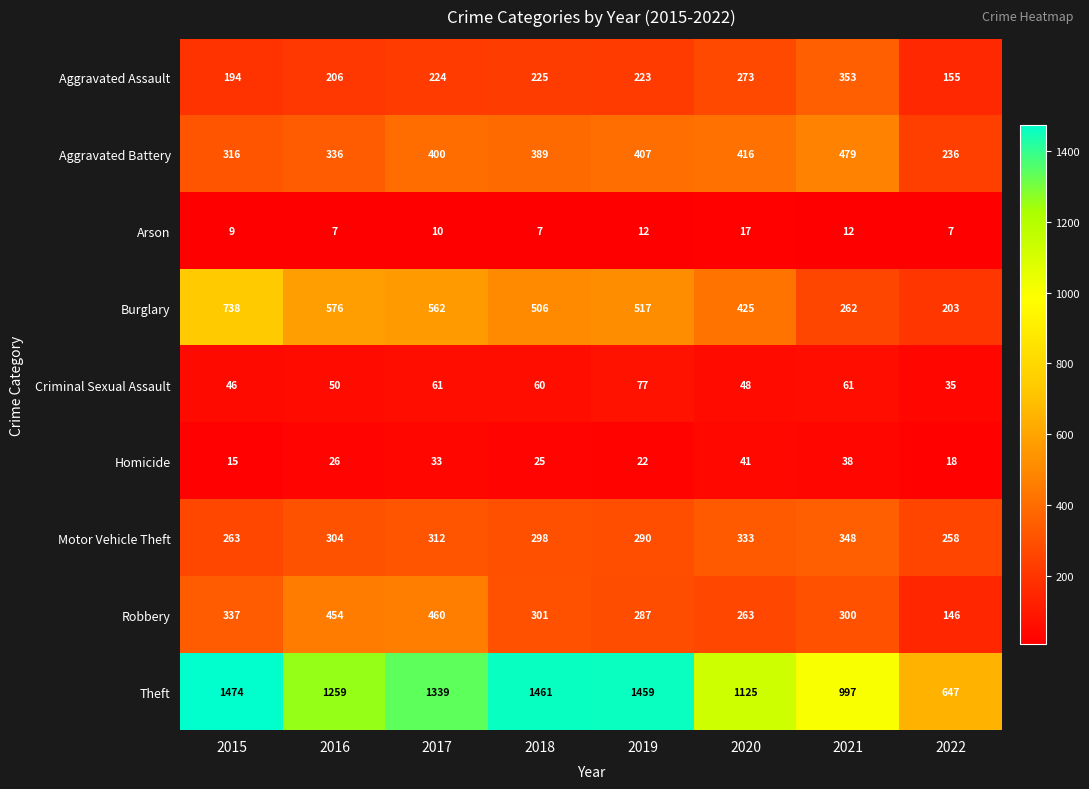

At how many categories does at least one series exceed 1448?

3